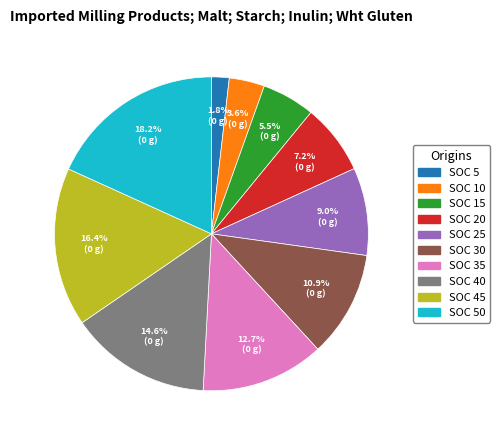

Is there a majority slice in this chart?

No